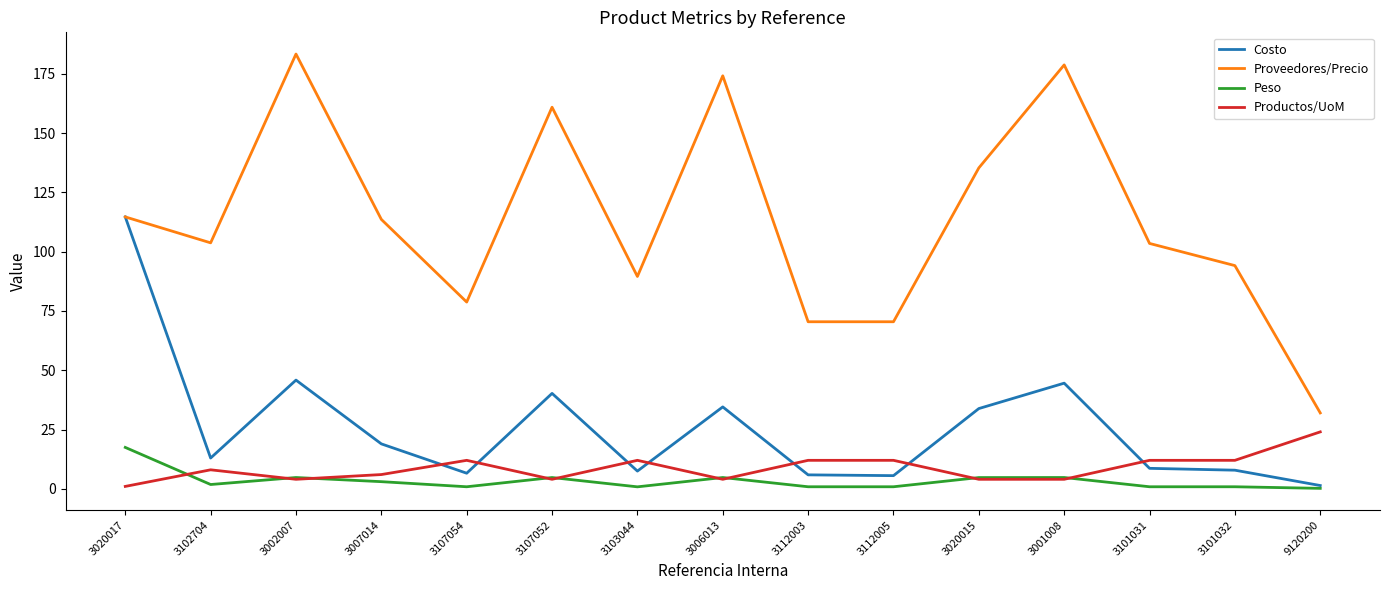

What is the difference between the maximum and minimum values in the Proveedores/Precio series?

151.4